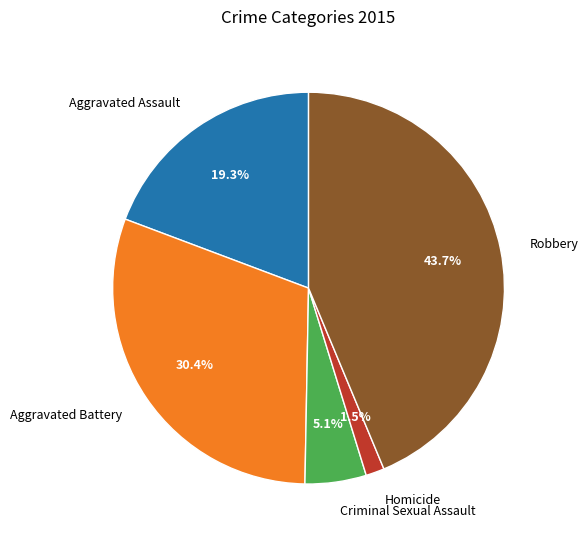

Is it true that Robbery is 49% of the pie?

False